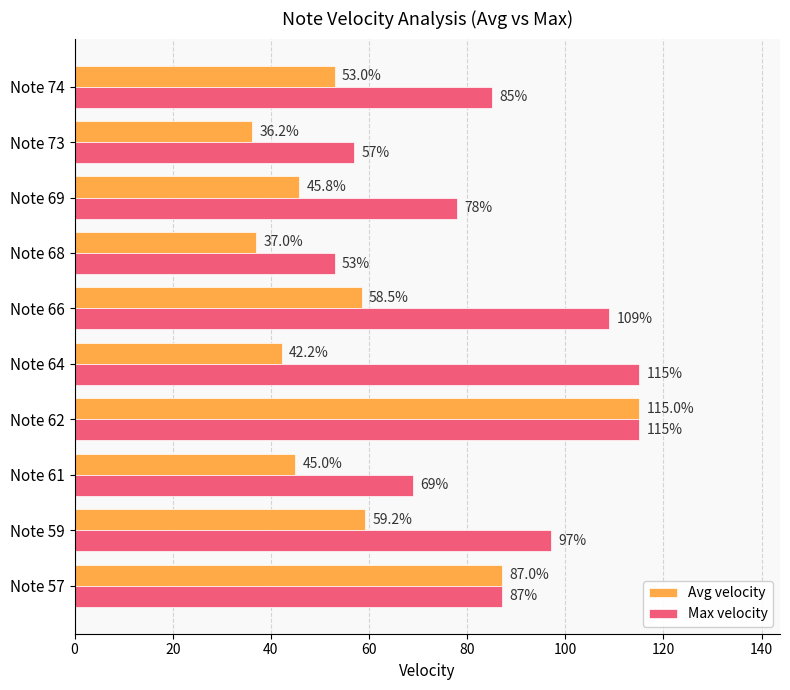

The Max velocity series shows 115.0 at Note 62. True or false?

True